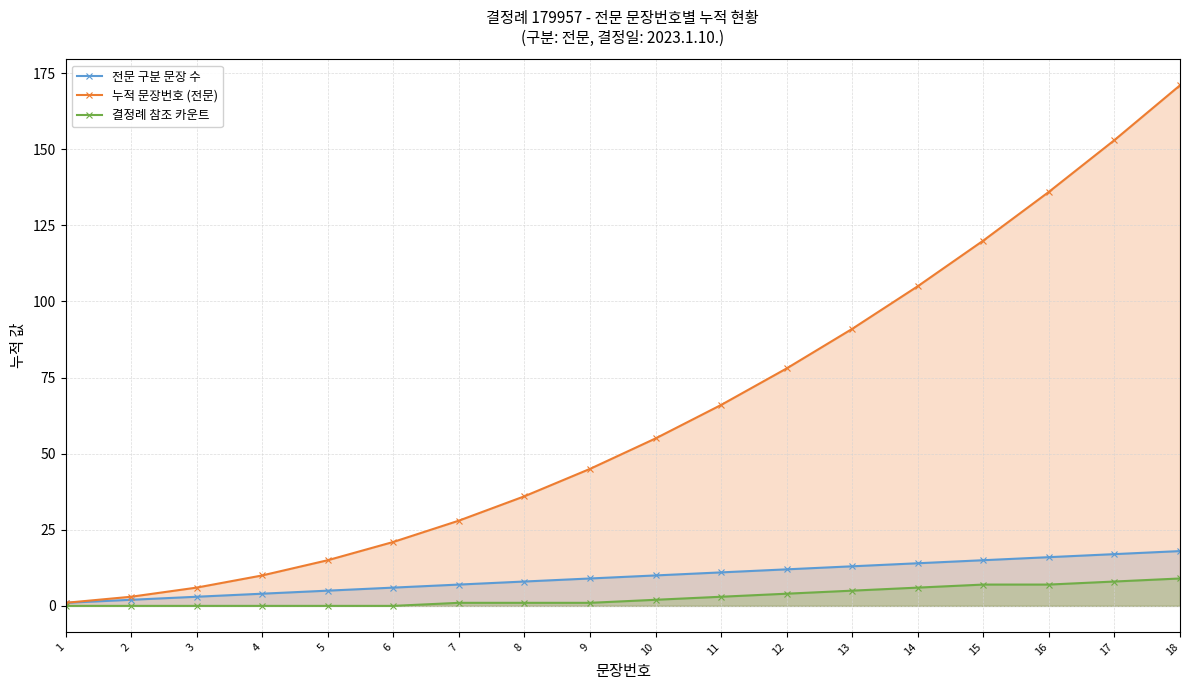

What is the average value of the 결정례 참조 카운트 series?

3